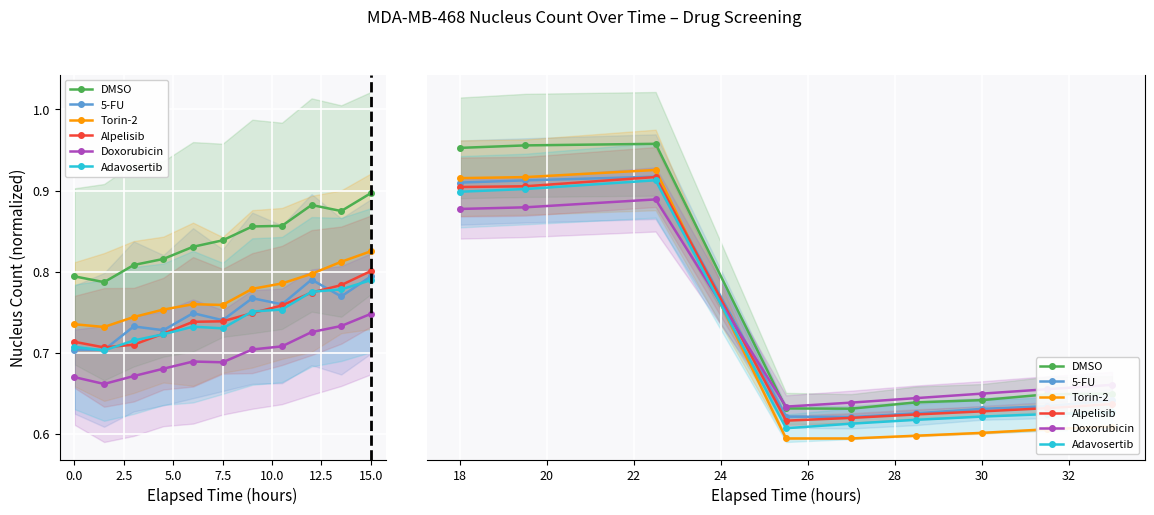

What are all the series names shown in the legend?

DMSO, 5-FU, Torin-2, Alpelisib, Doxorubicin, Adavosertib